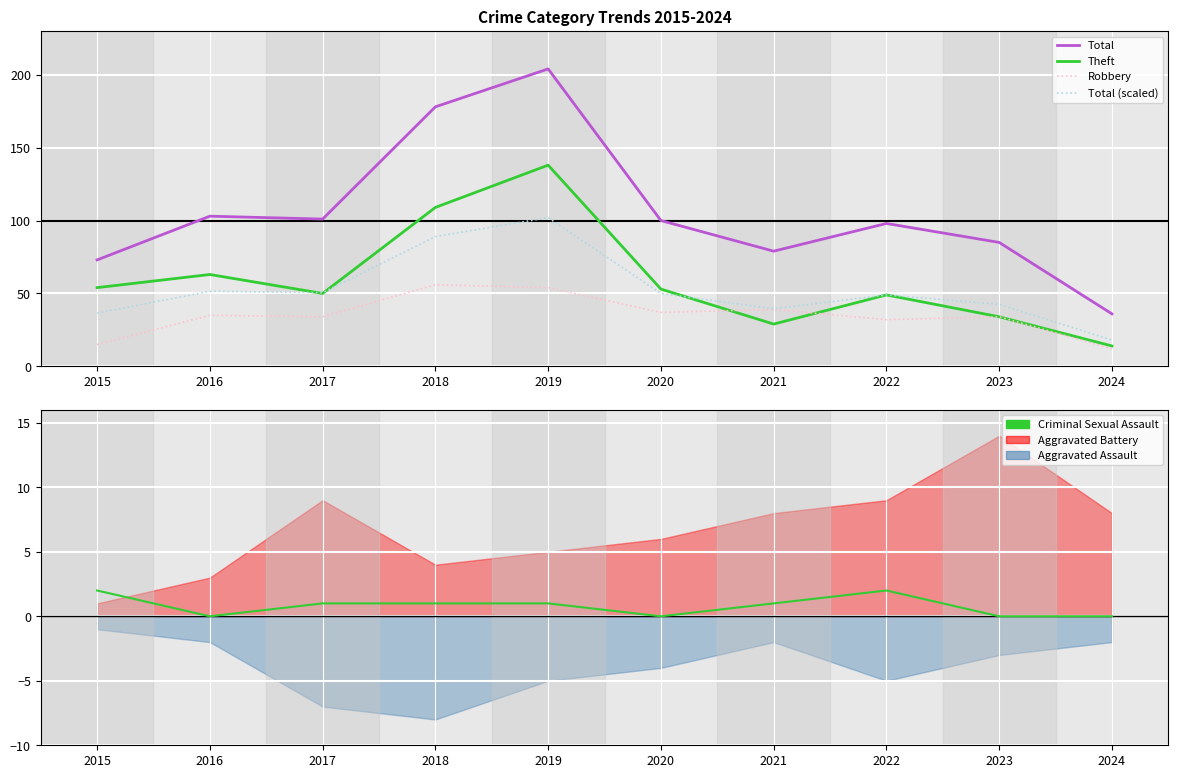

Where is the first local minimum for Total?

2017